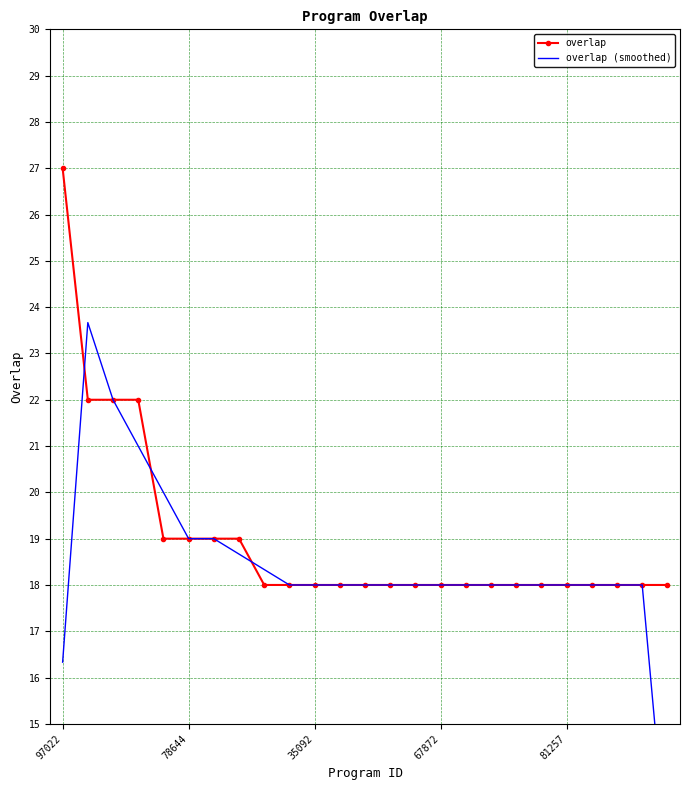

How many lines are shown in the chart?

2